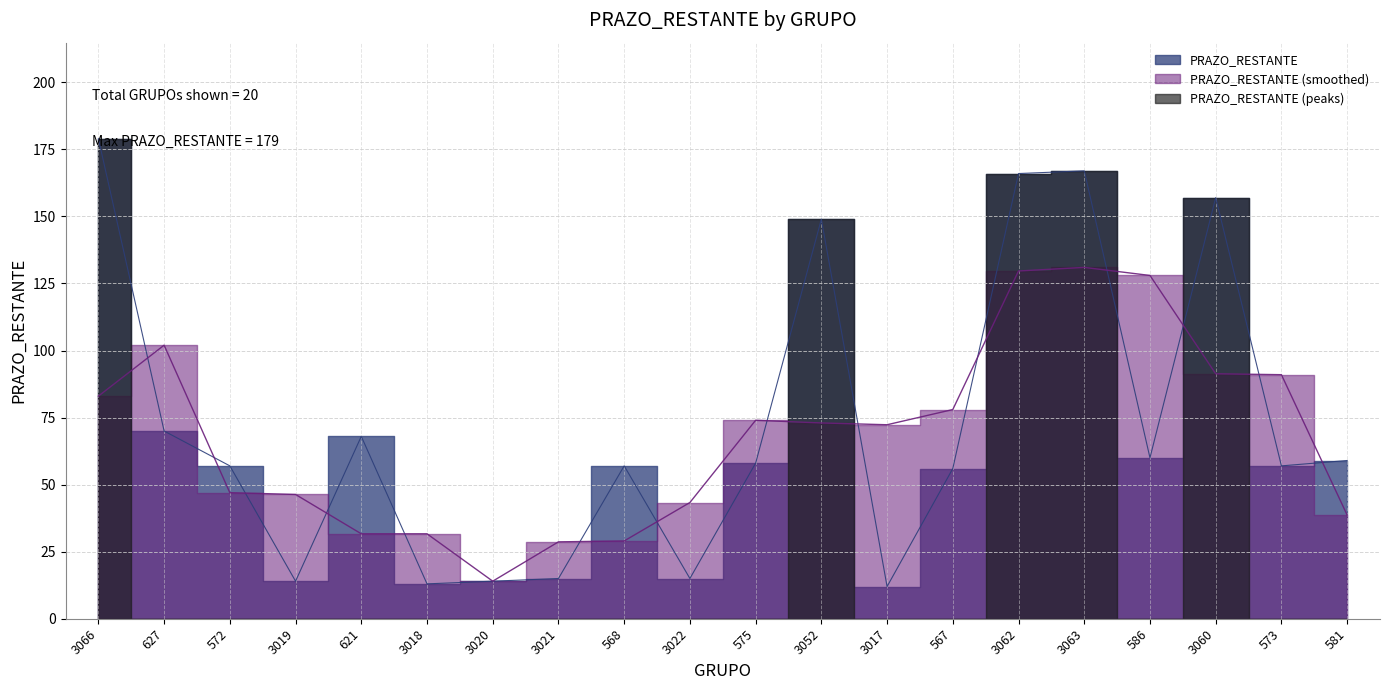

What is the change in value from 575 to 3060?

+99